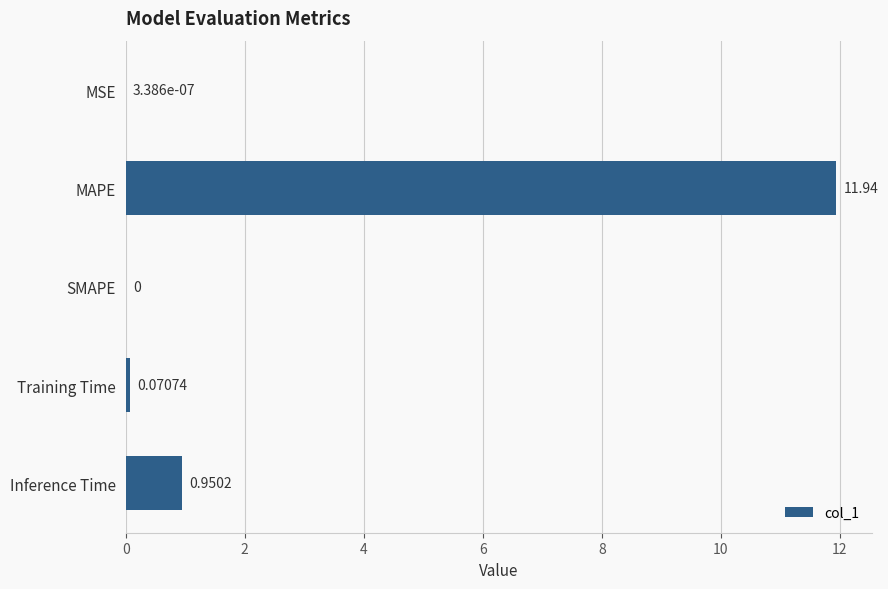

What is the maximum value shown in the chart?

11.9